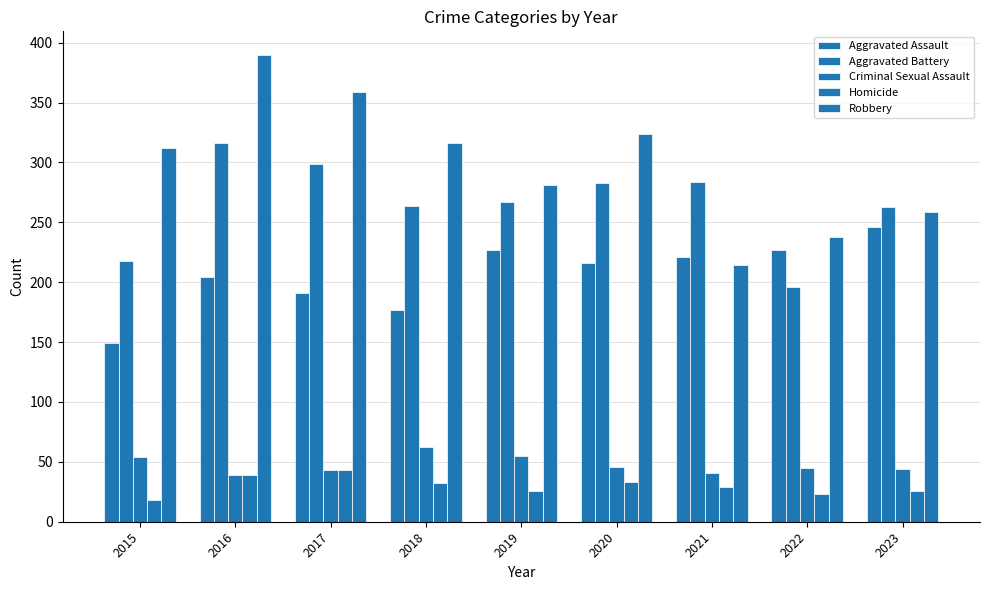

What is the difference between the second highest and minimum values in the Homicide series?

21